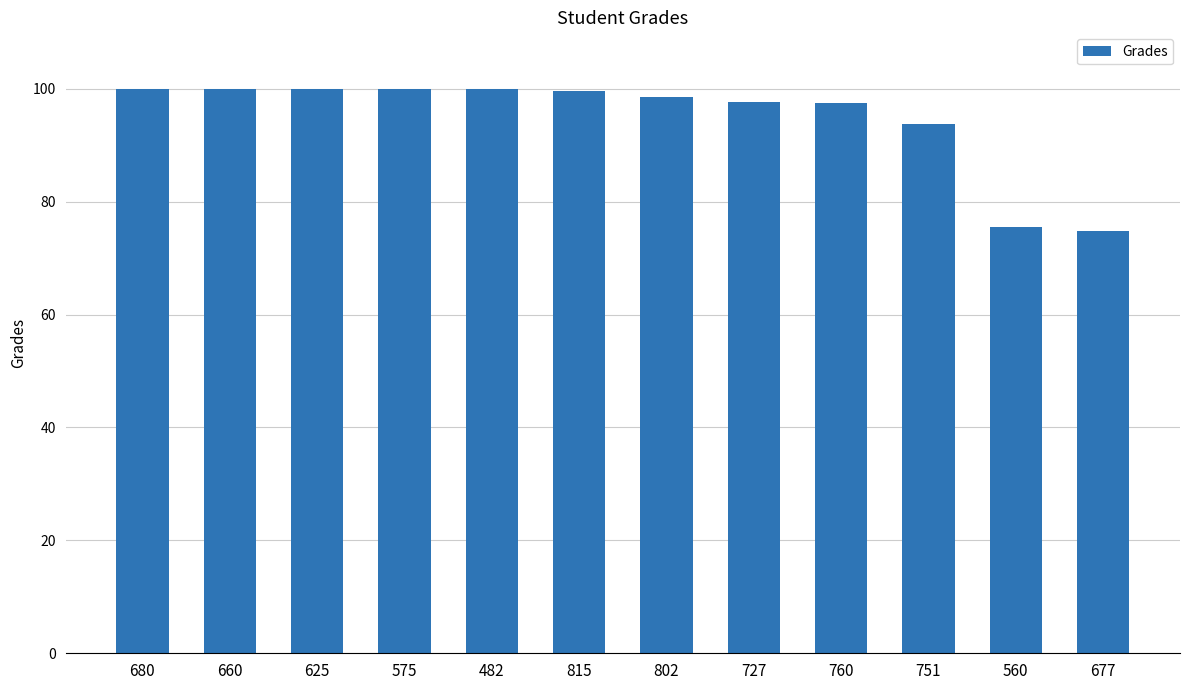

What is the ratio of the value at 751 to the value at 560?

1.2